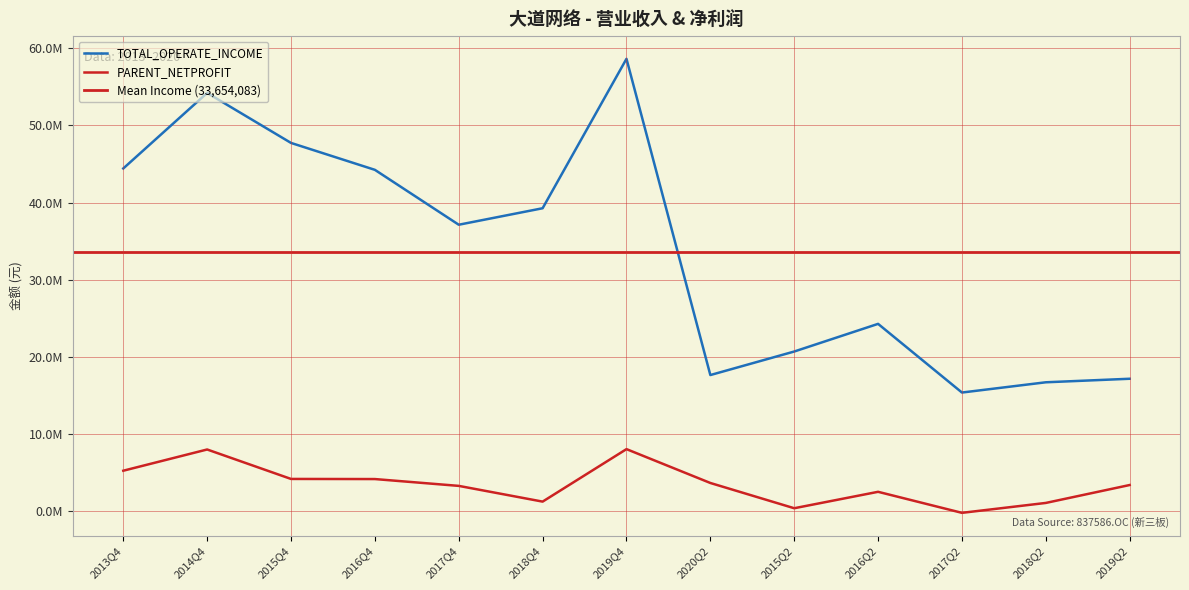

What is the sum of the TOTAL_OPERATE_INCOME values at 2017Q2 and 2015Q2?

36064203.2